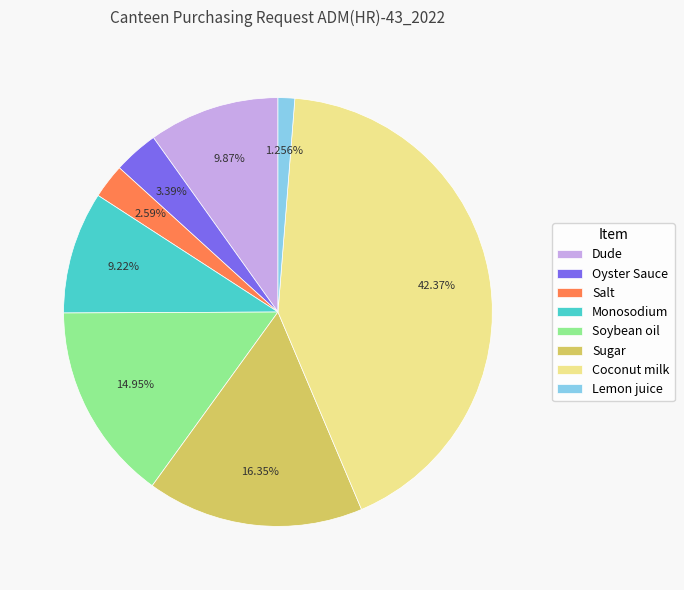

Rank the categories by value from lowest to highest.

Lemon juice, Salt, Oyster Sauce, Monosodium, Dude, Soybean oil, Sugar, Coconut milk